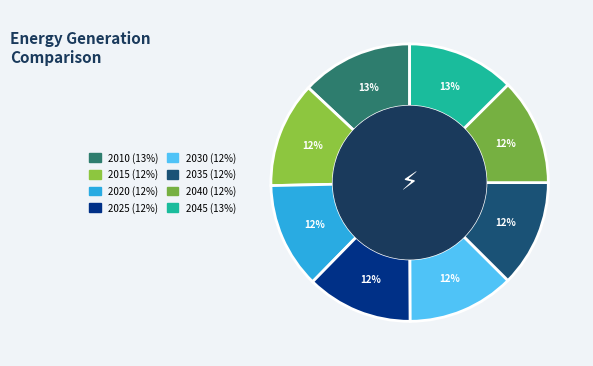

How many slices are in this pie chart?

8